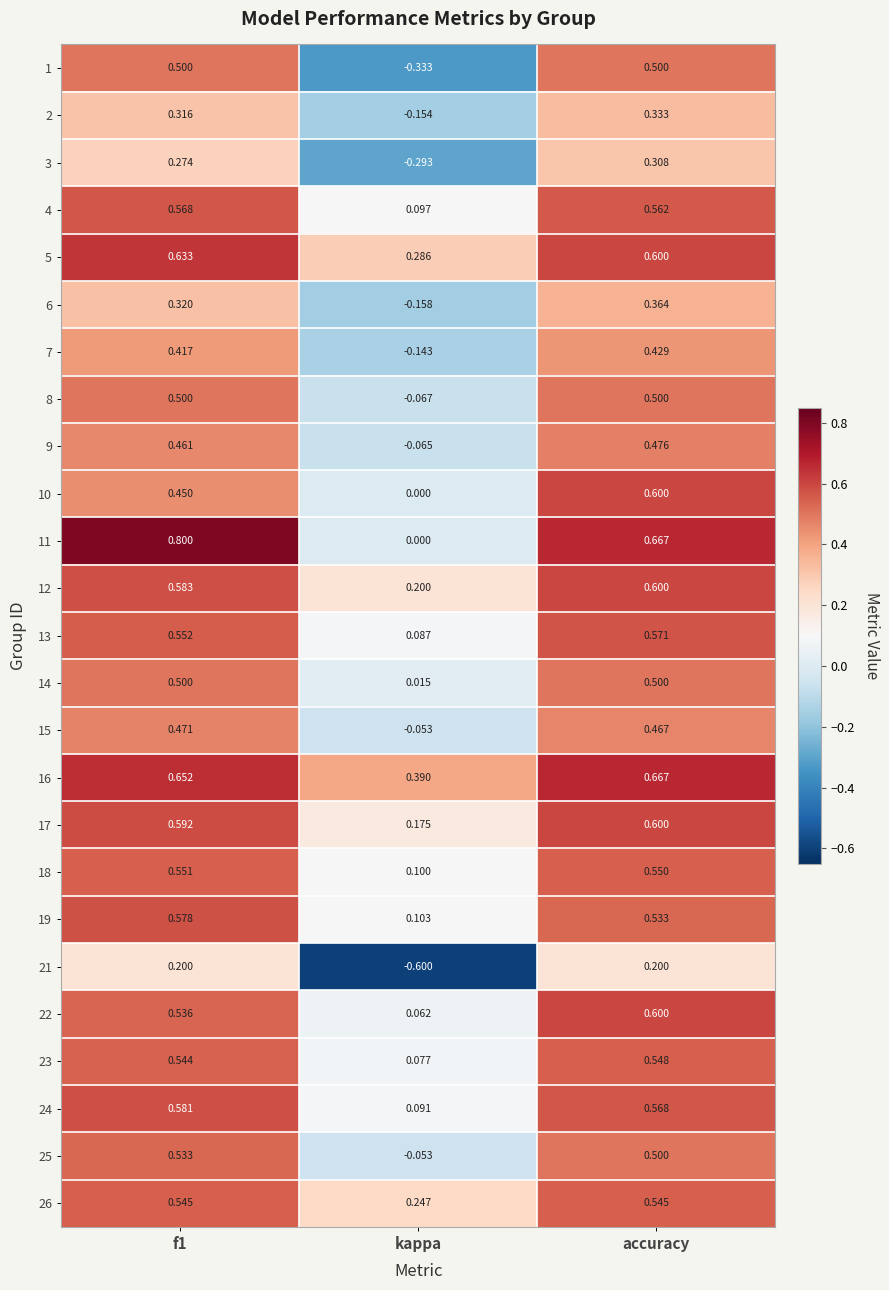

Which category has the lowest value across all series?

kappa